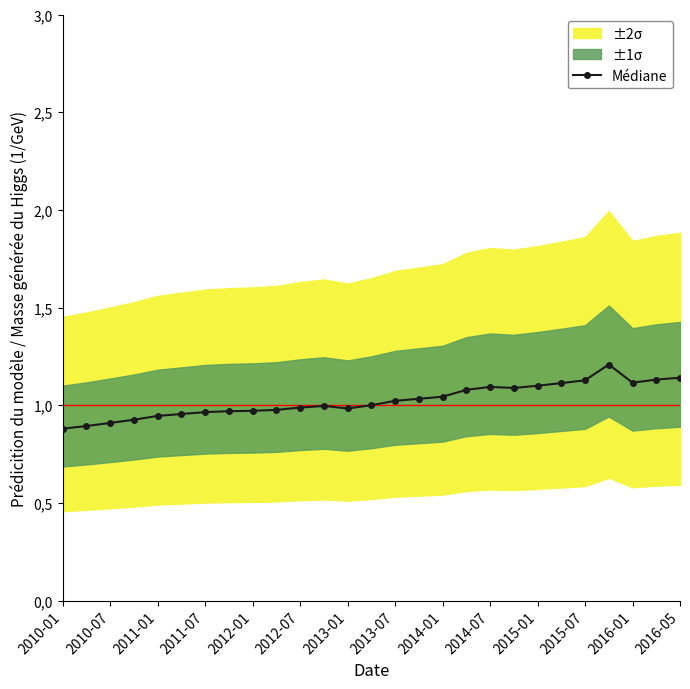

What is the difference between the second highest and second lowest values?

0.2